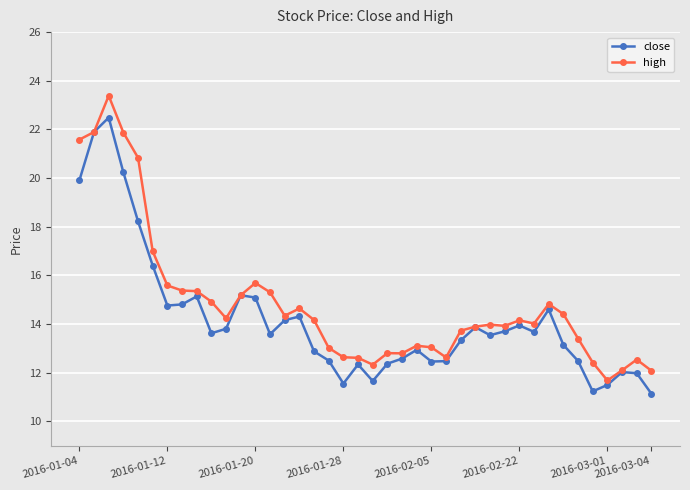

What is the value of the high point at the 34th from the left?

14.4